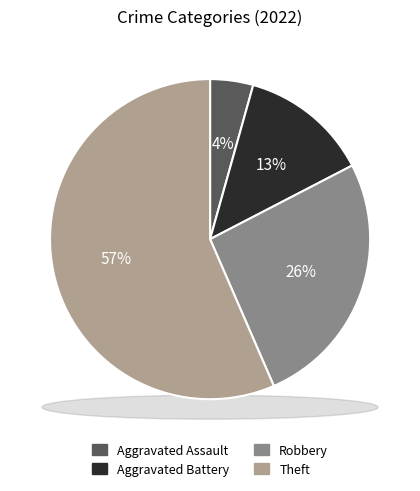

Combined, do Aggravated Assault and Aggravated Battery account for over 50%?

No